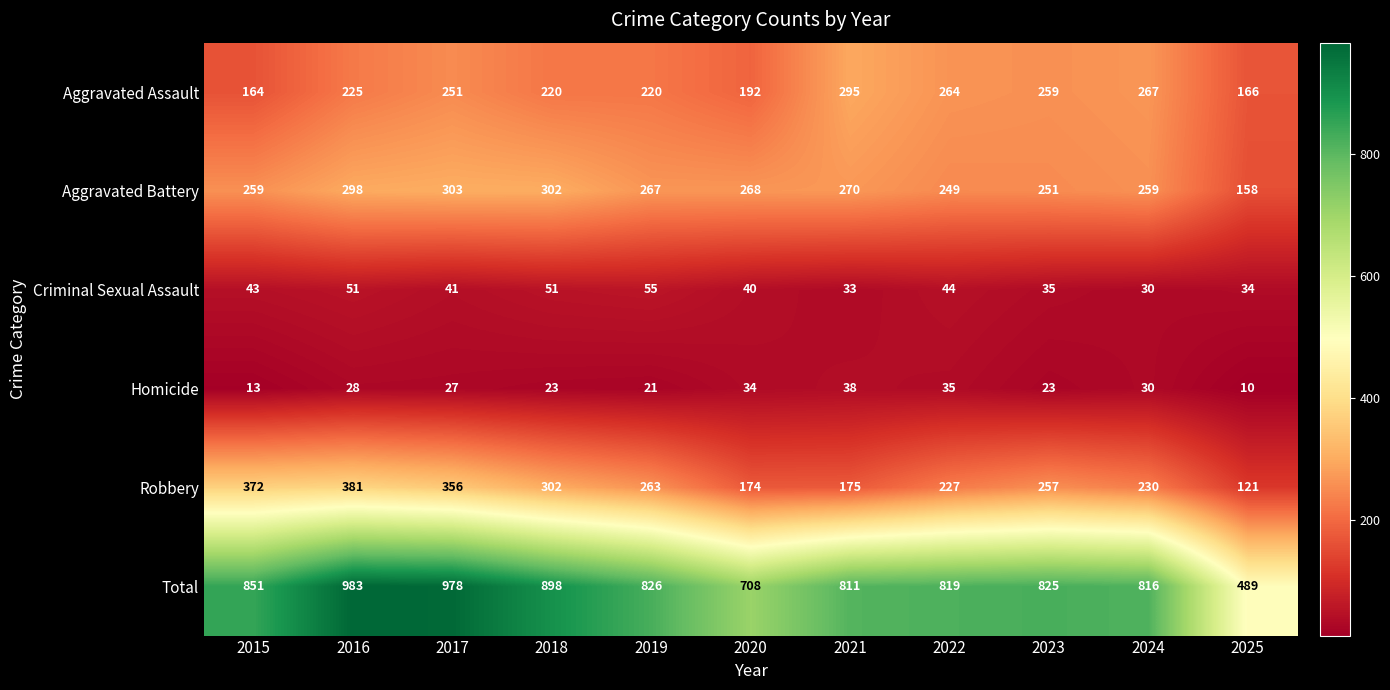

The Aggravated Assault series shows 259 at 2023. True or false?

True